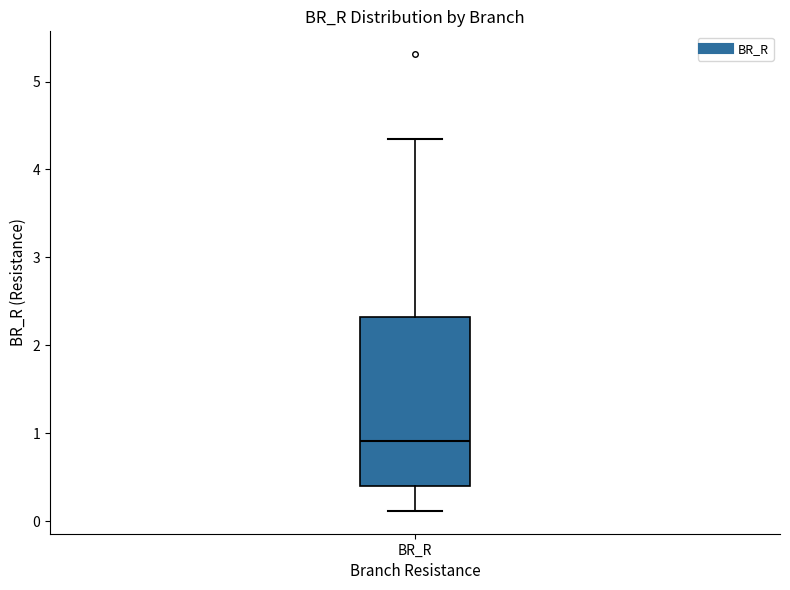

Transcribe this box plot: give where the median line is, the range the box spans, and where the two whiskers end, as read against the y-axis. The values are not printed on the chart, so give them approximately, as read against the axis.

median 0.9, box 0.4 to 2.3, whiskers 0.1 to 4.3